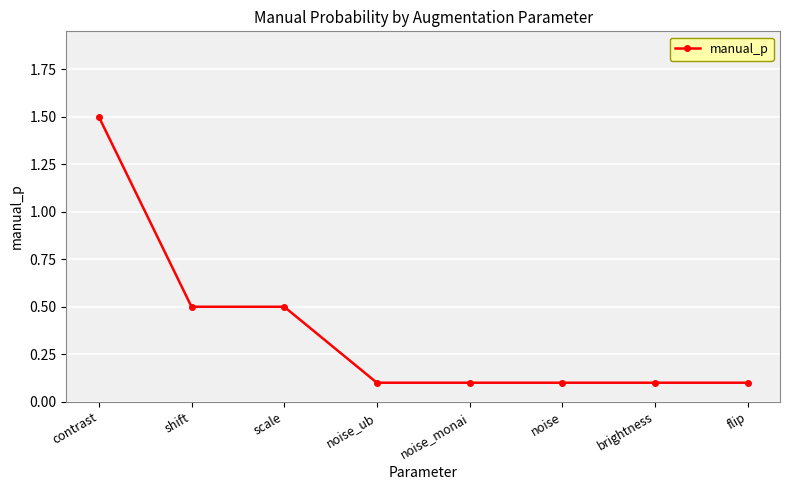

What is the value of the 5th point from the left?

0.1